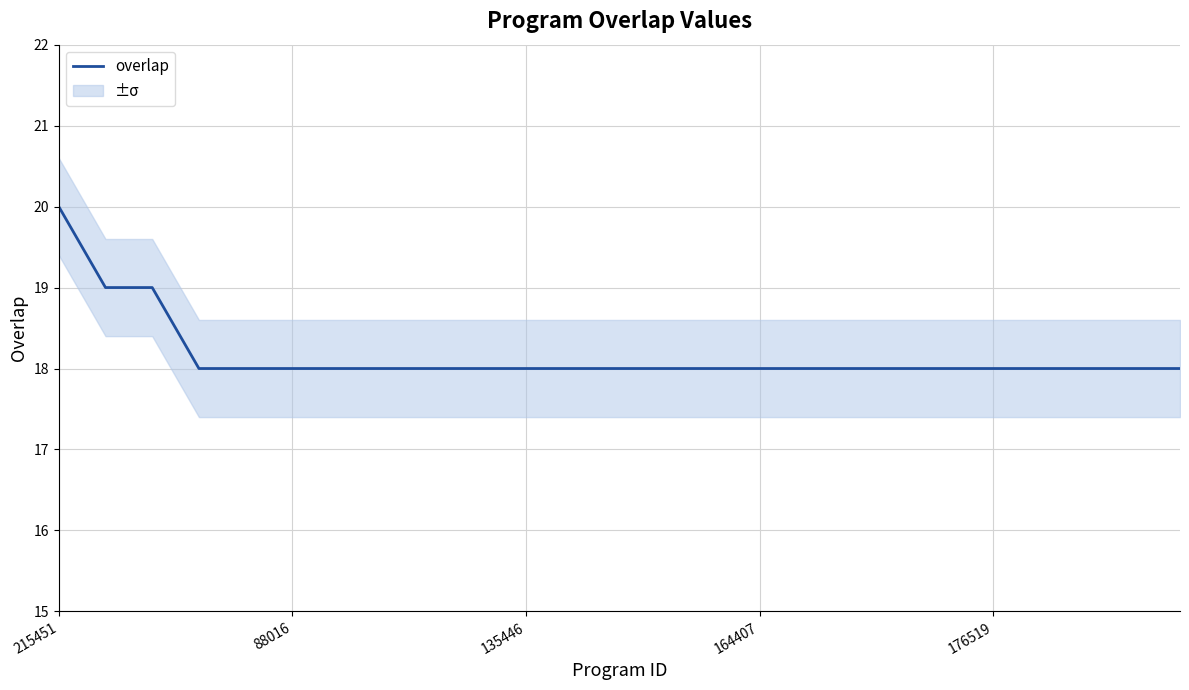

Approximately how many times larger is the value at 21 compared to 22?

1.0